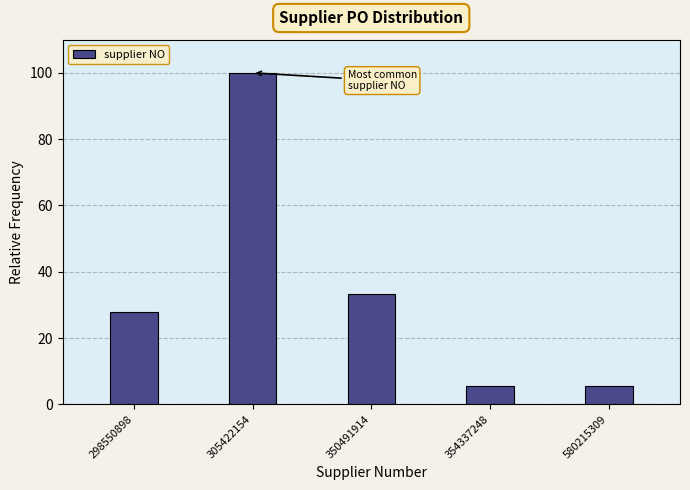

Reading left to right, extract all data points from this chart.

27.8	100.0	33.3	5.6	5.6